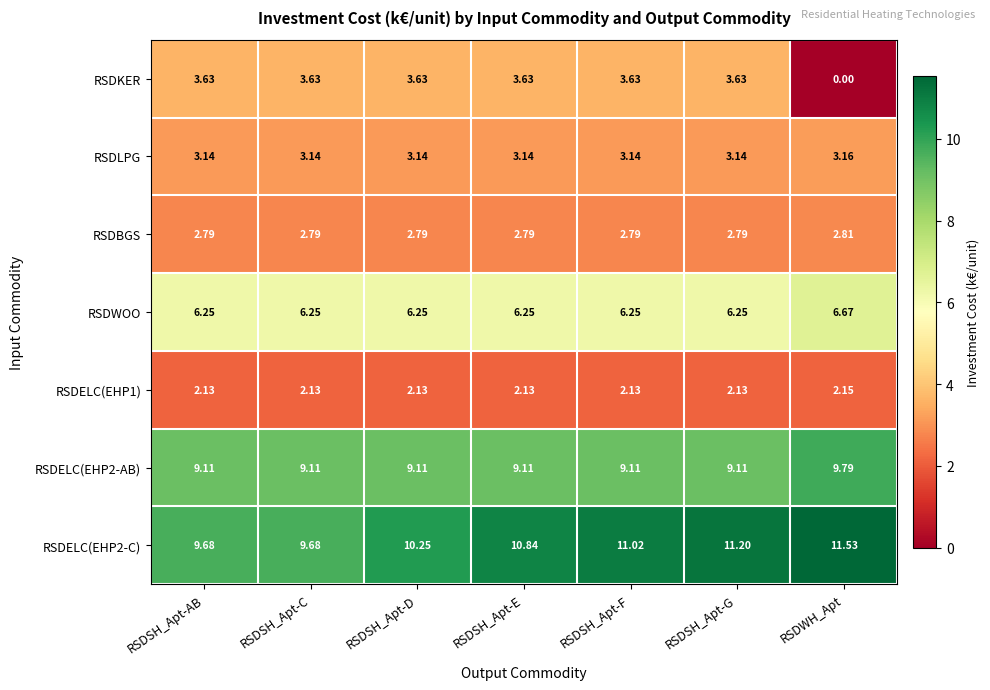

What is the total value across all series at RSDSH_Apt-C?

36.7